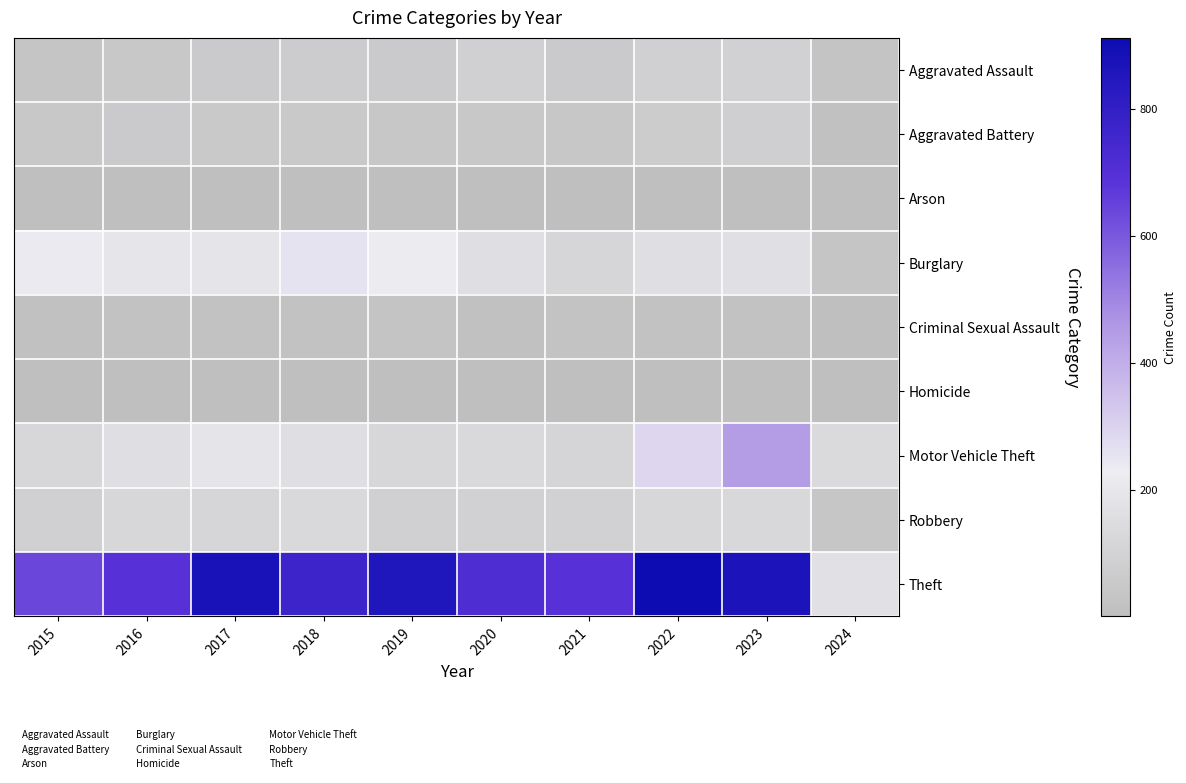

What is the spread (max minus min) of values at 2015?

638